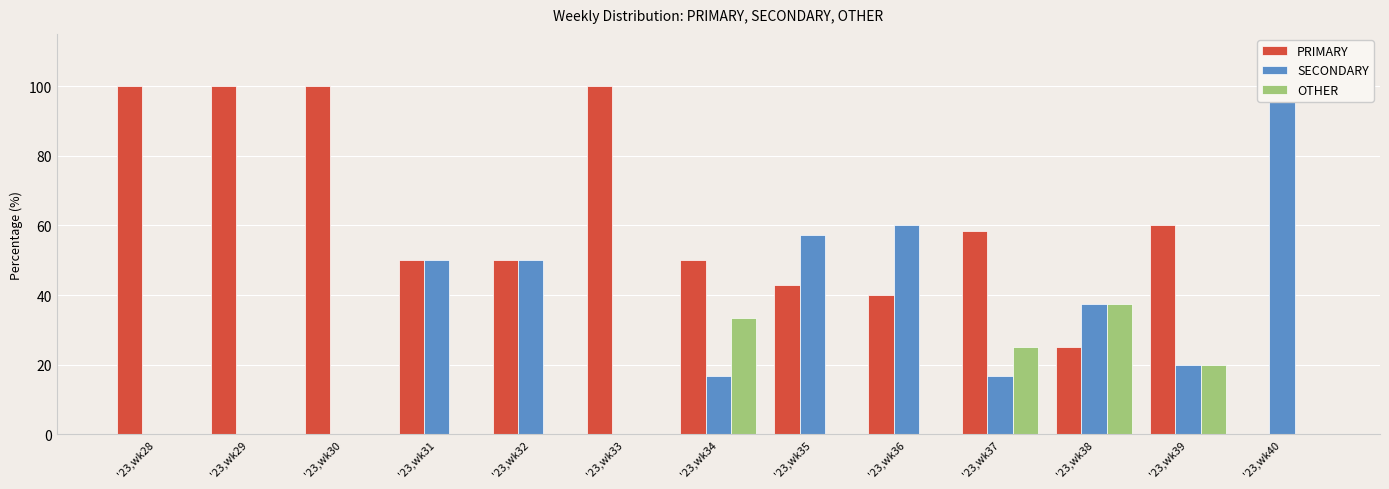

At which category is the sum across all series the highest?

'23,wk34